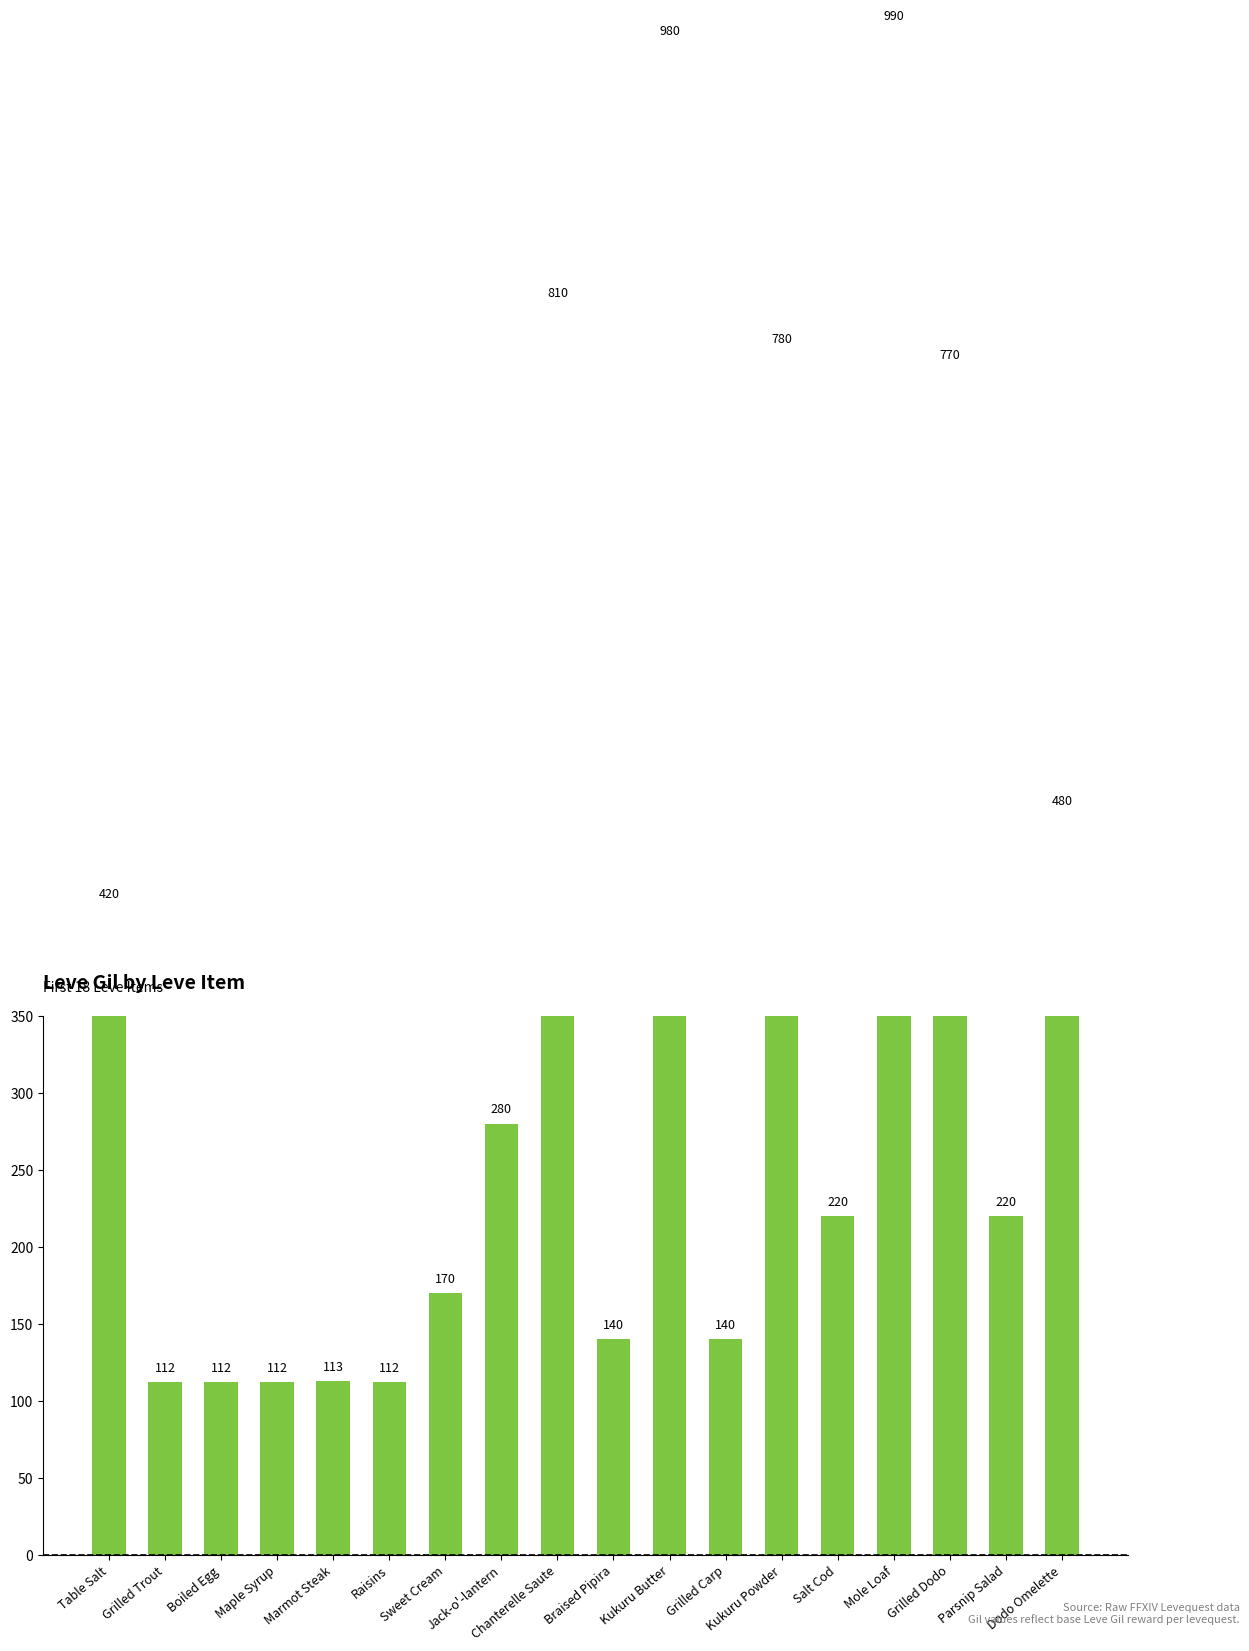

At which category does the chart reach its minimum across all series?

Grilled Trout